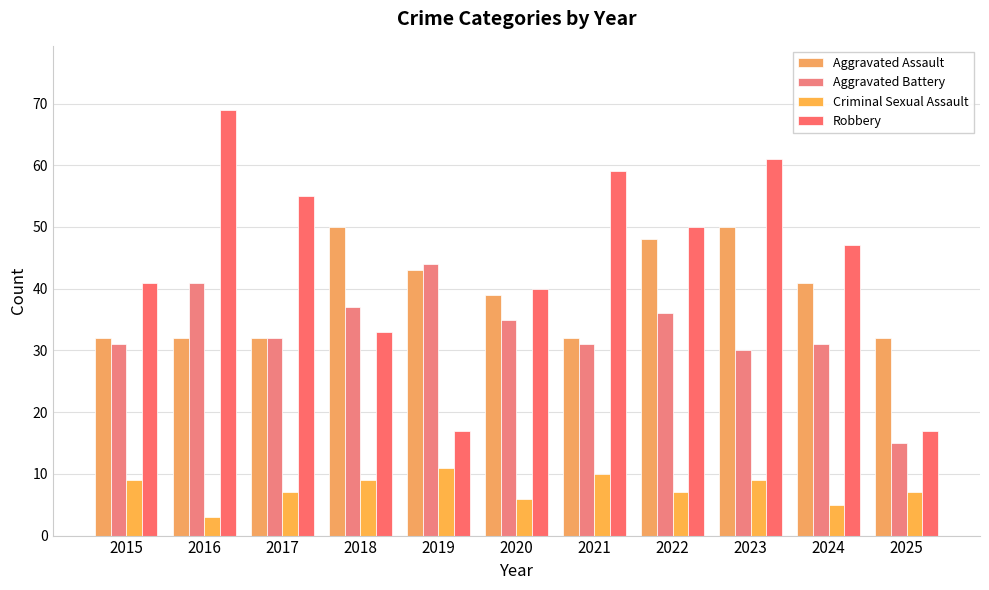

Is the value of Robbery at 2024 greater than the value of Aggravated Battery at 2023?

Yes